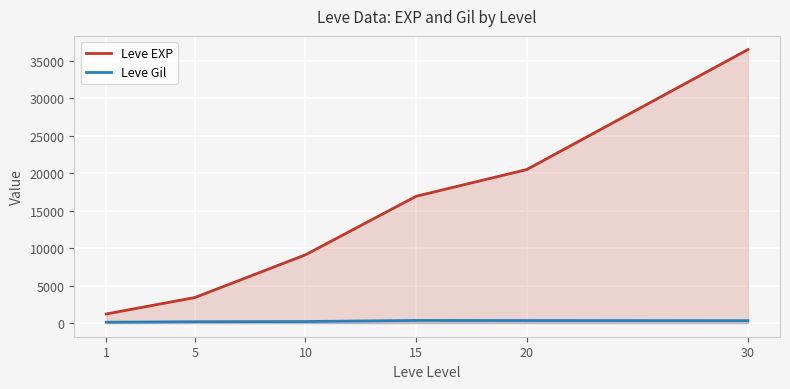

True or false: Leve EXP and Leve Gil intersect in this chart.

False